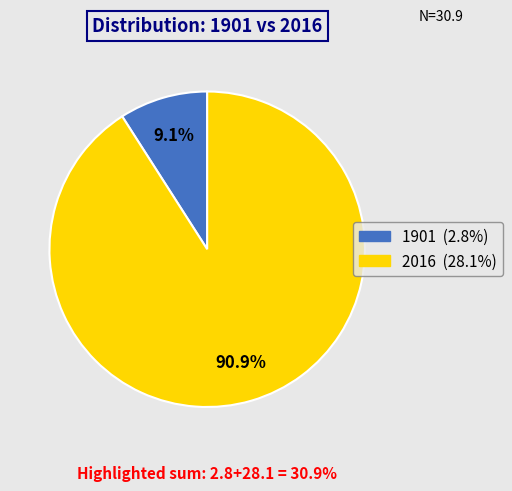

Do 2016 and 1901 together represent more than half of the pie?

Yes